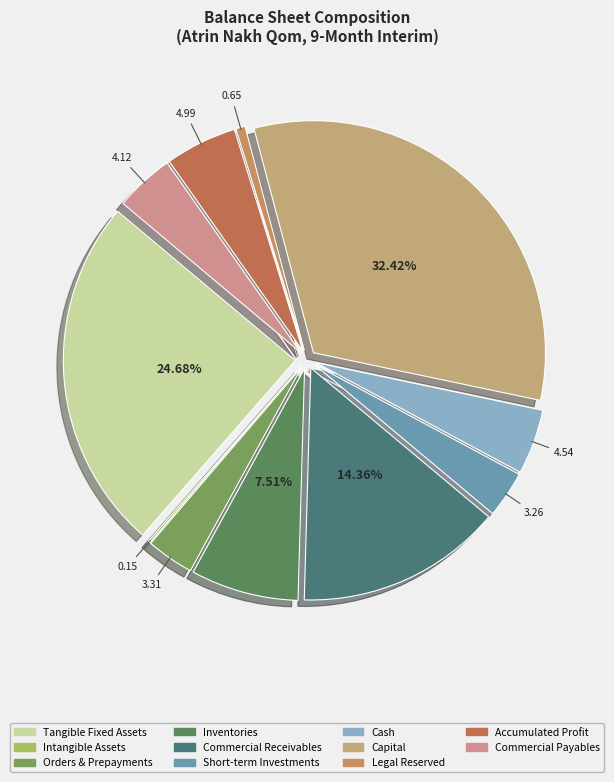

What is the largest slice in the pie chart?

Capital